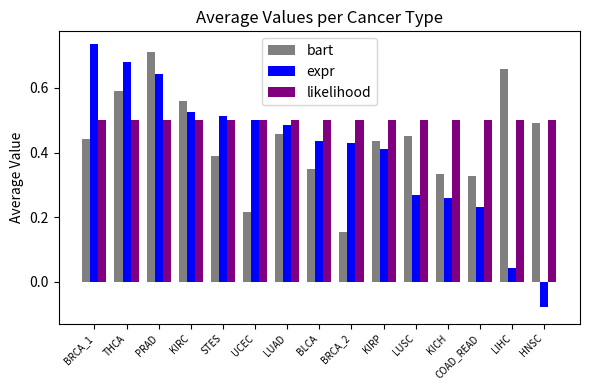

At how many categories does at least one series exceed 0?

15